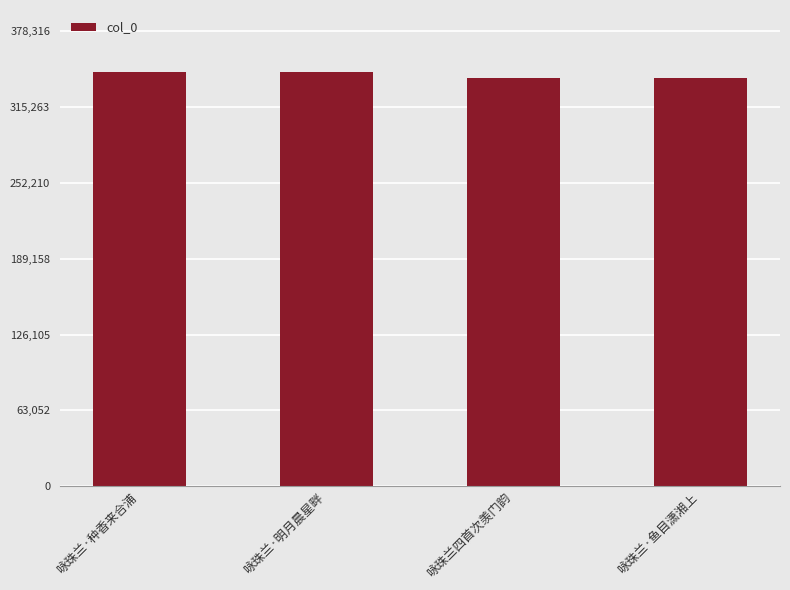

Count the number of categories in the chart.

4